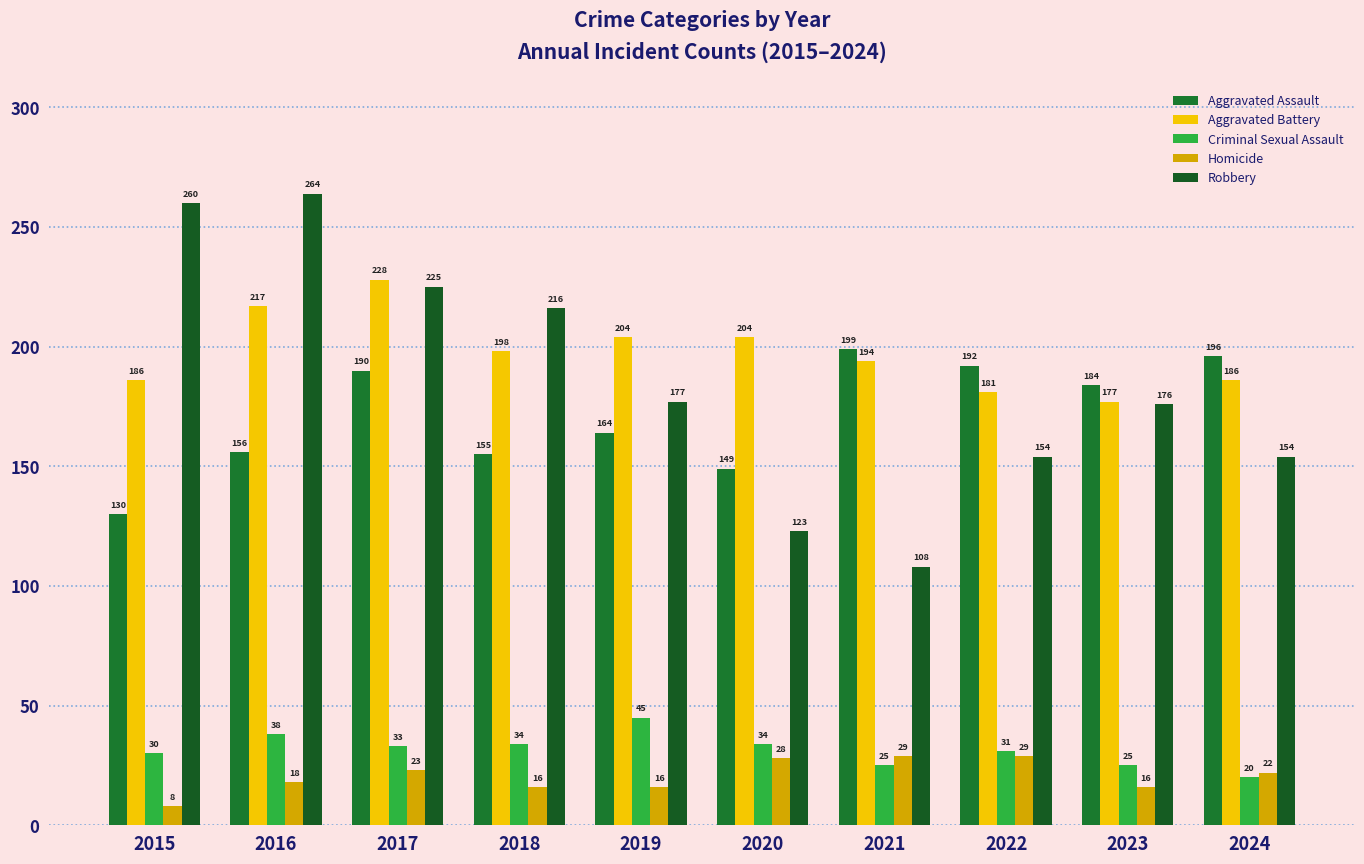

Rank the categories by Homicide value from highest to lowest.

2021, 2022, 2020, 2017, 2024, 2016, 2018, 2019, 2023, 2015